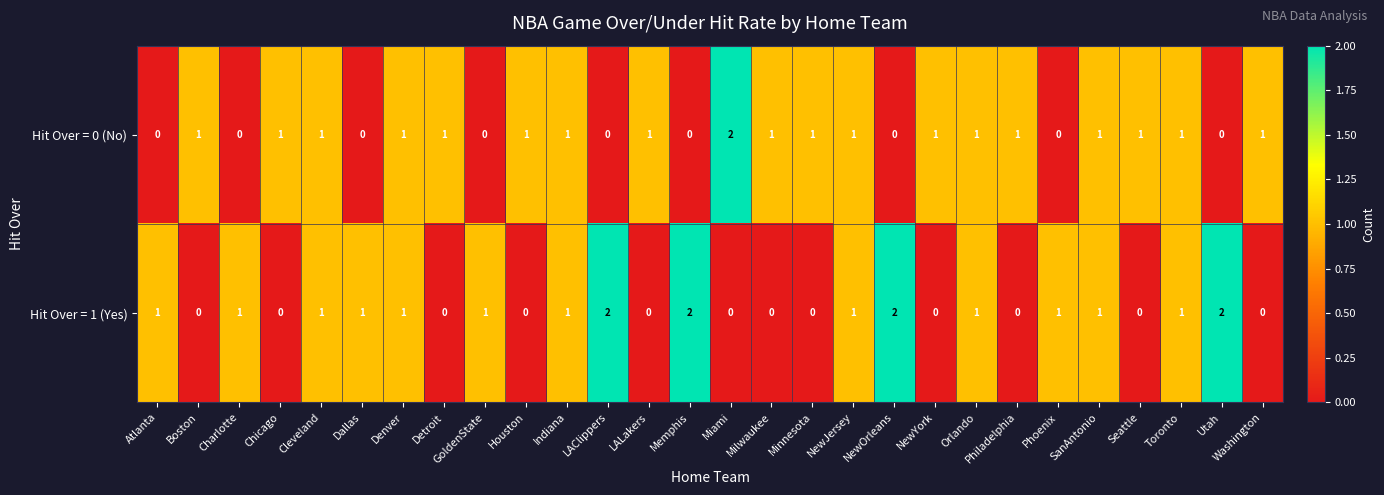

At Memphis, list the series in order from largest to smallest.

Hit Over = 1 (Yes), Hit Over = 0 (No)